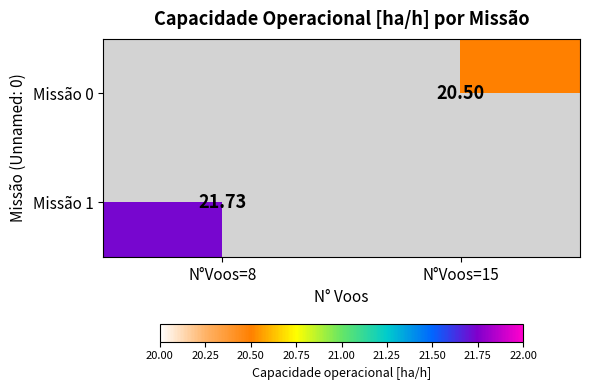

At which category does the chart reach its minimum across all series?

N°Voos=15